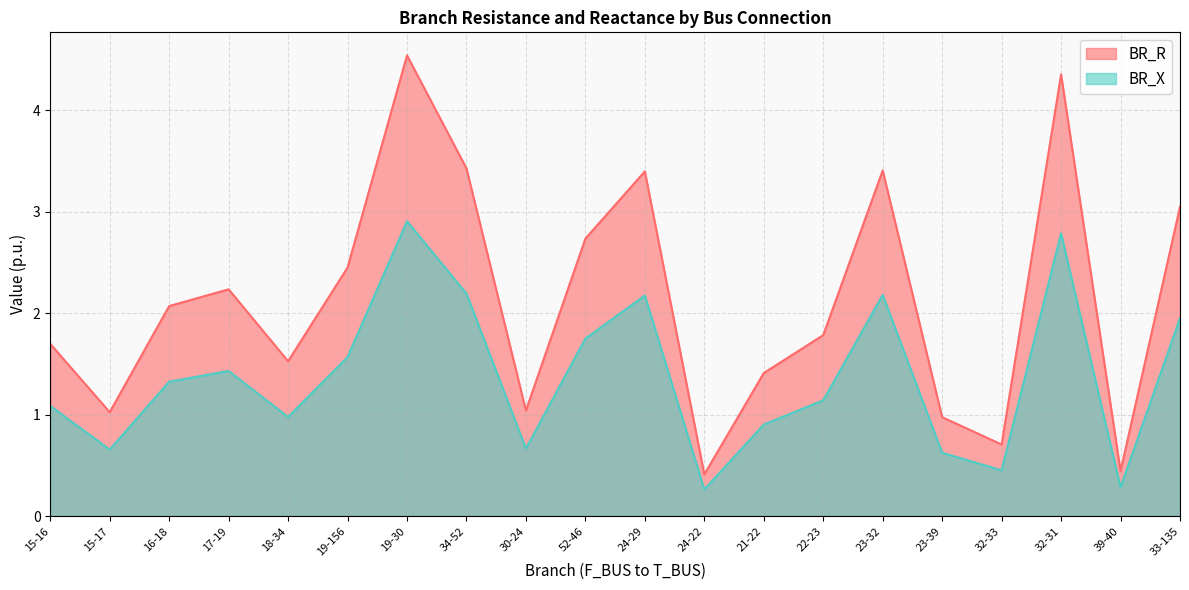

At which label does BR_R first exceed 2?

16-18